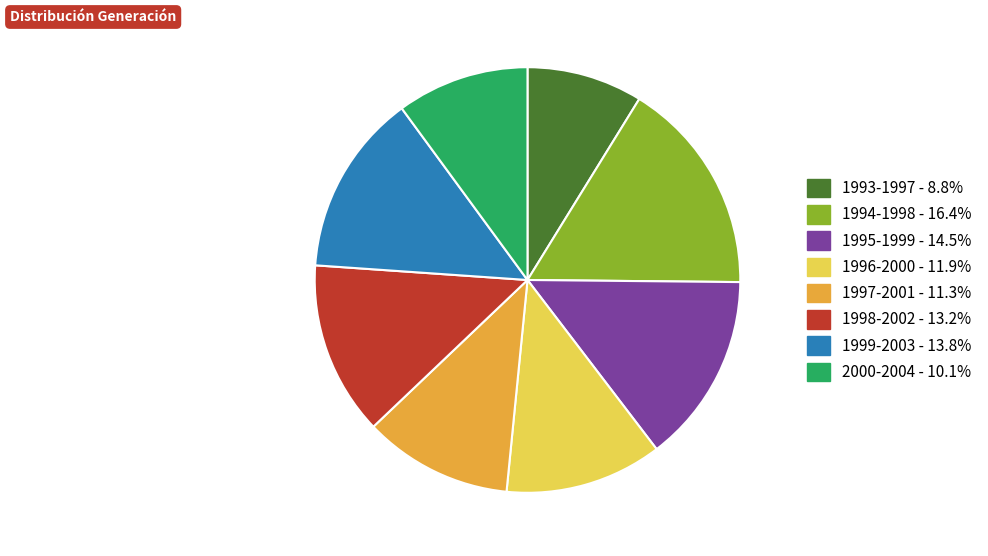

Rank the categories by value from lowest to highest.

1993-1997, 2000-2004, 1997-2001, 1996-2000, 1998-2002, 1999-2003, 1995-1999, 1994-1998